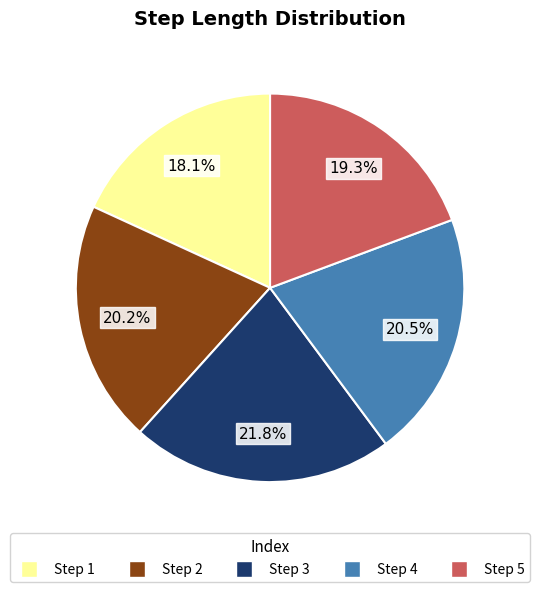

How many segments does this pie chart have?

5